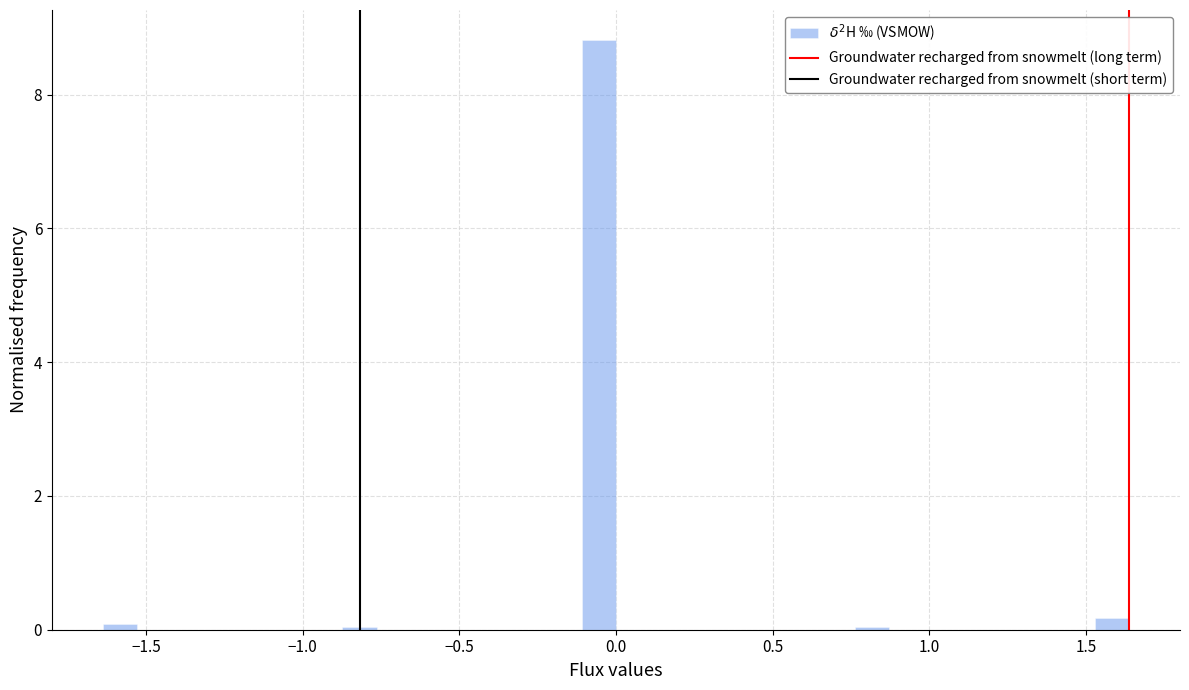

Around what value on the x-axis is the tallest bar? Give the approximate position of its centre, as read against the axis.

-0.05